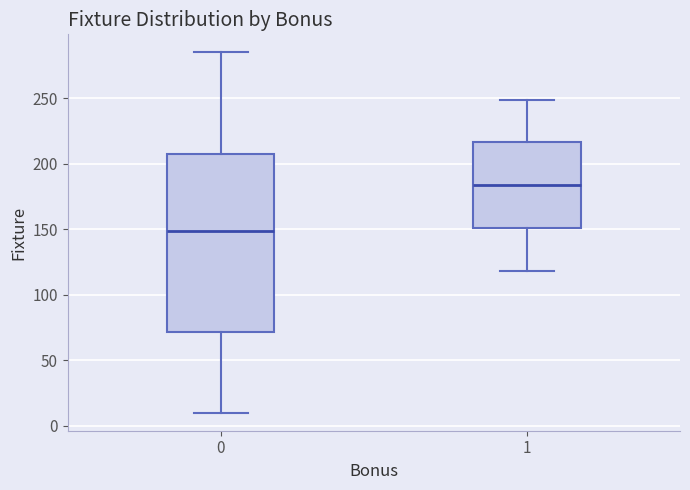

Reading left to right, read every box against the y-axis: the position of its median line, the range the box covers, and the ends of its whiskers. The values are not printed on the chart, so give them approximately, as read against the axis.

0: median 150, box 70 to 210, whiskers 10 to 285
1: median 185, box 150 to 215, whiskers 120 to 250